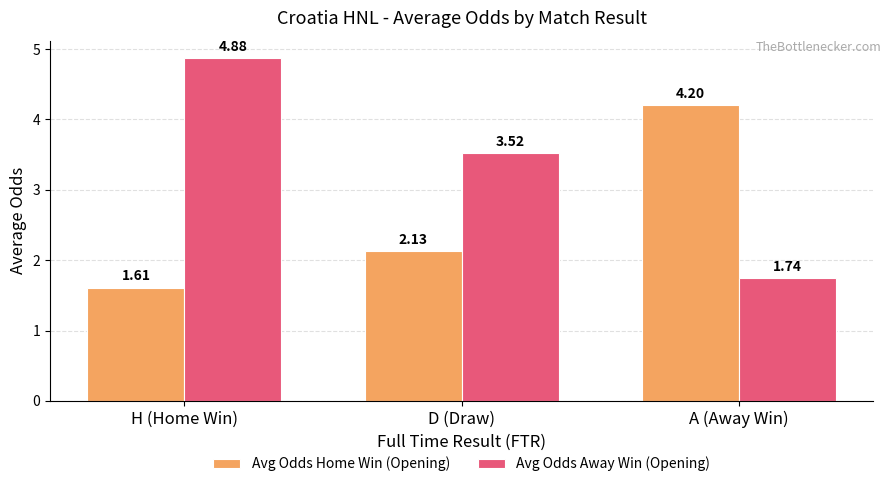

Are the bars horizontal?

No